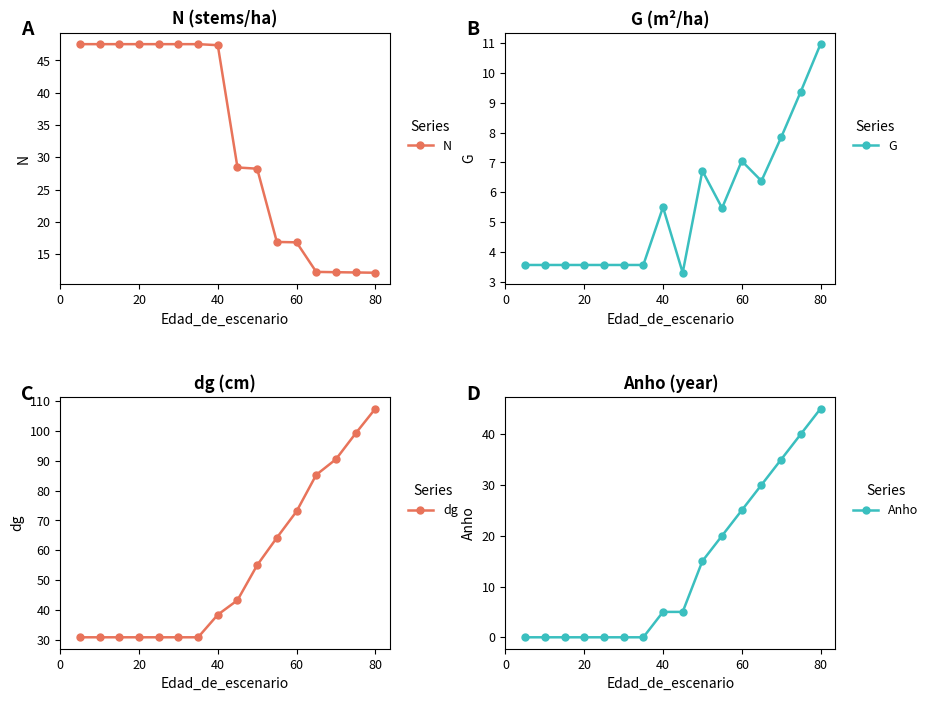

List the series in order of their overall mean, highest first.

dg, N, Anho, G